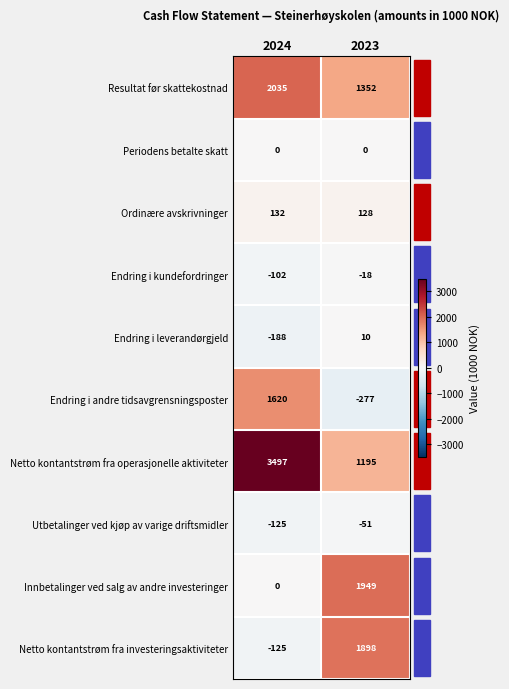

Which series has the largest total across all categories?

Netto kontantstrøm fra operasjonelle aktiviteter